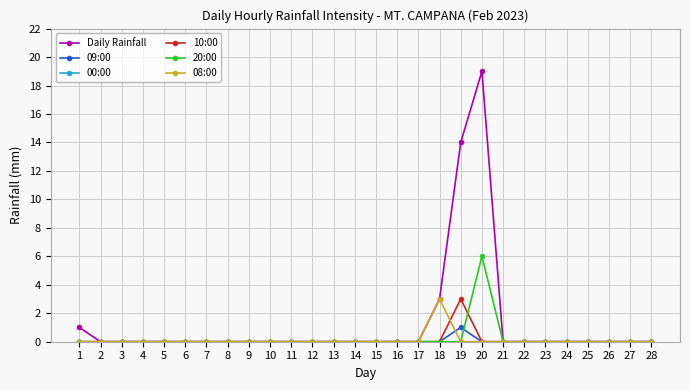

Count the number of data series in this chart.

6